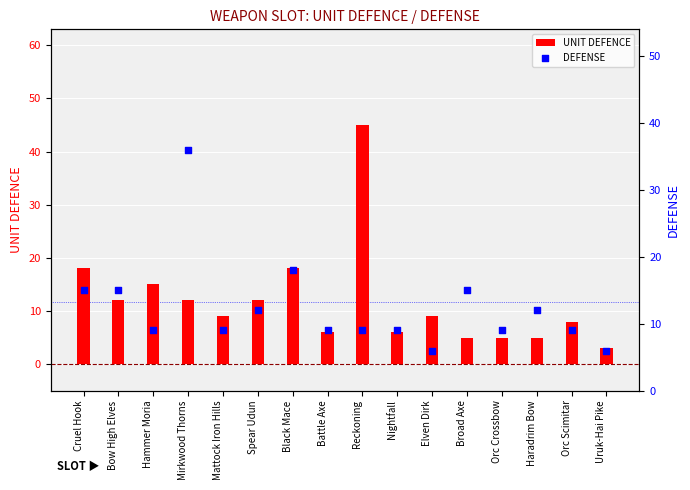

Which series has the widest spread of Y values?

UNIT DEFENCE